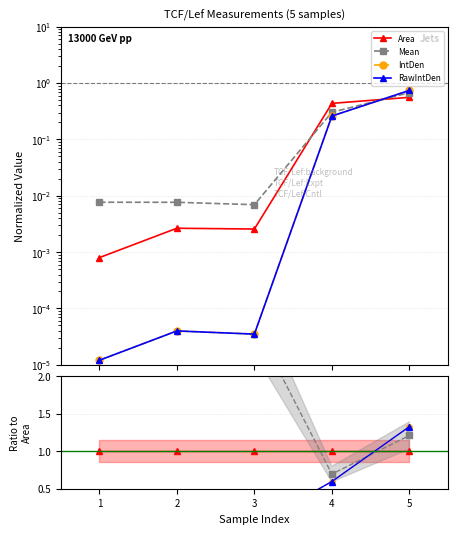

In IntDen, how many points are lower than both neighbors (excluding endpoints)?

1